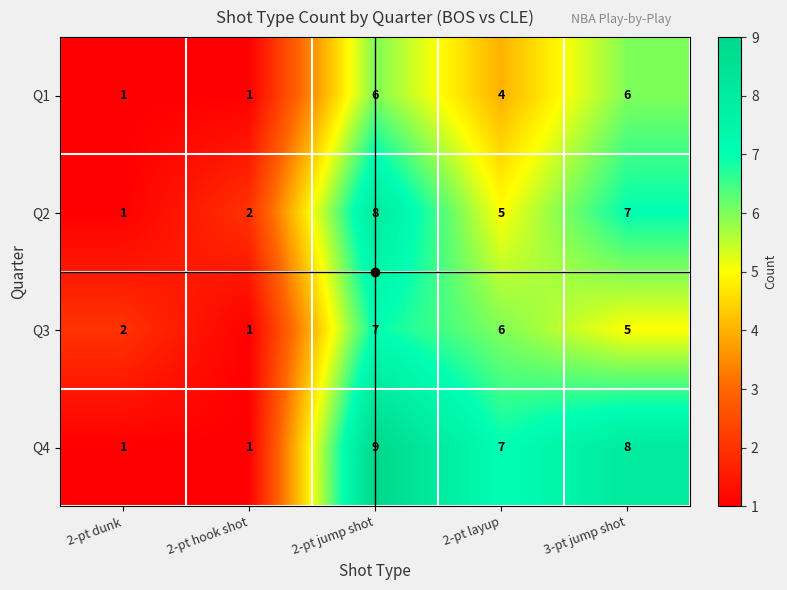

Which label corresponds to the largest value in the chart?

2-pt jump shot